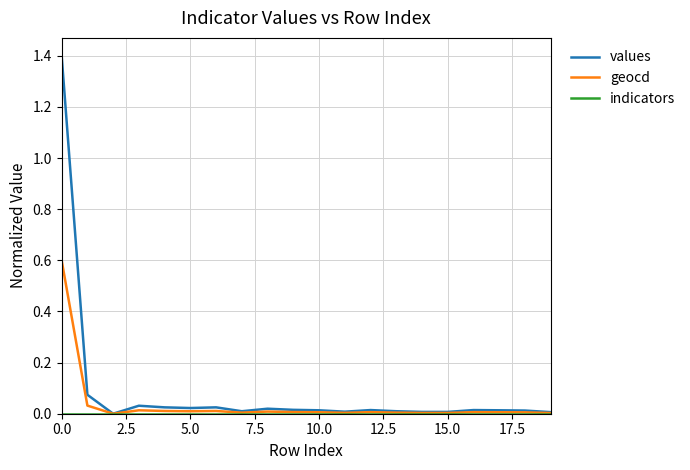

What is the greatest value displayed?

1.4